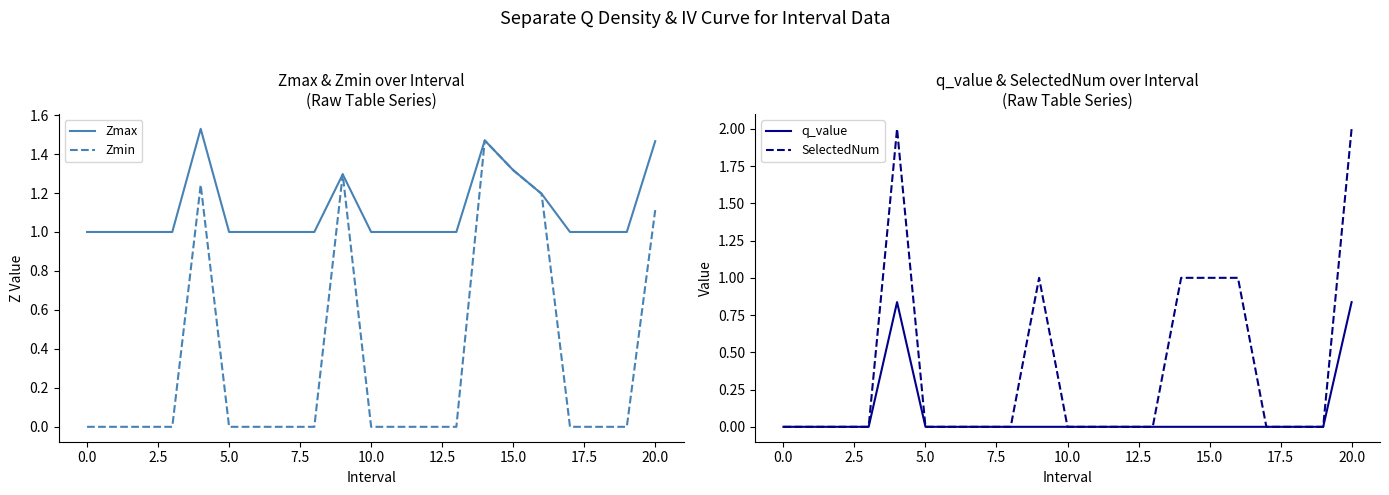

True or false: Zmin and Zmax intersect in this chart.

False